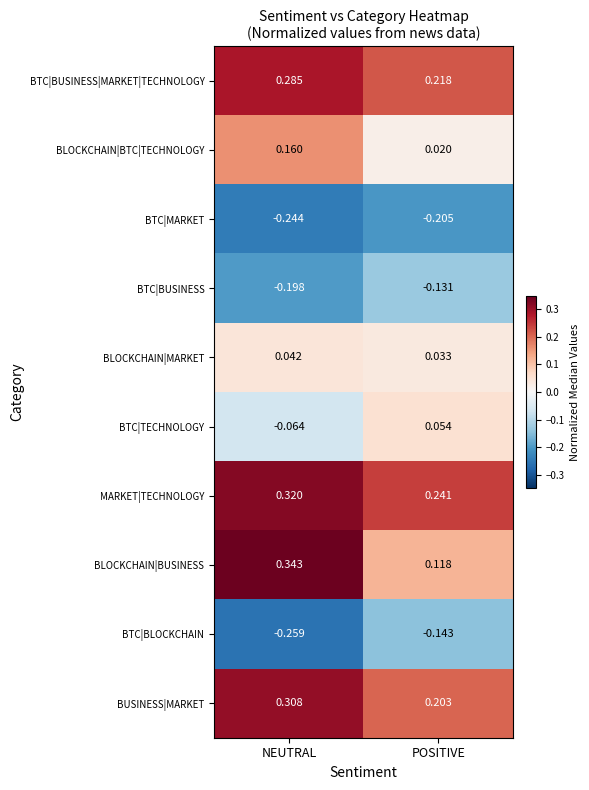

Where is BTC|BUSINESS|MARKET|TECHNOLOGY nearest to the value 0?

POSITIVE